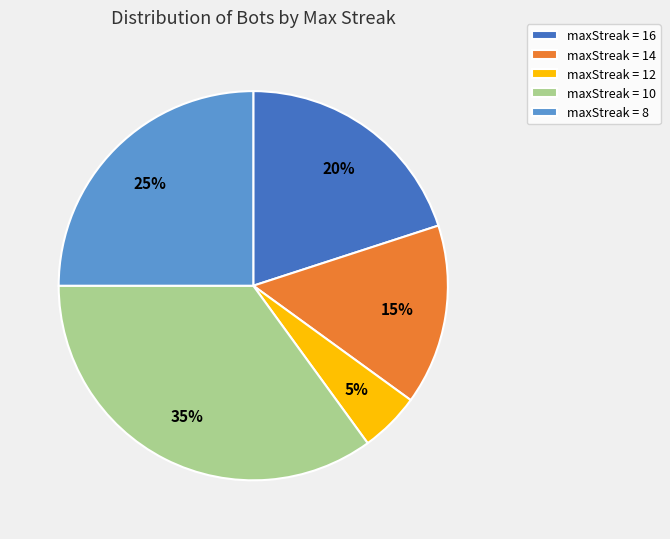

How many segments does this pie chart have?

5